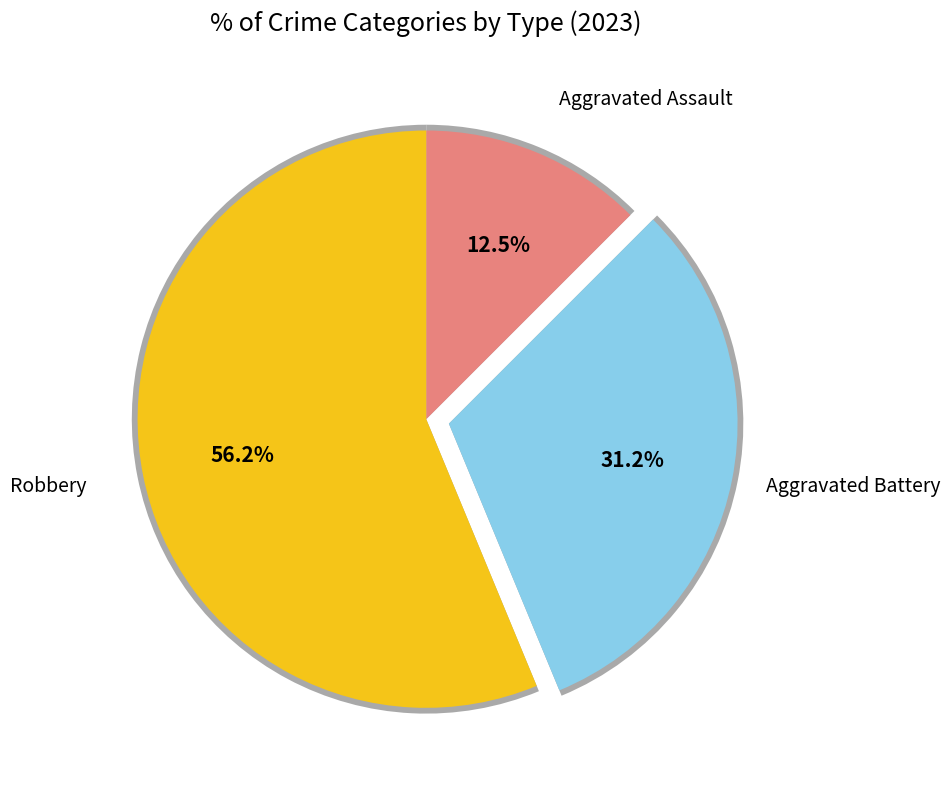

What portion of the pie excludes Aggravated Assault?

87.5%